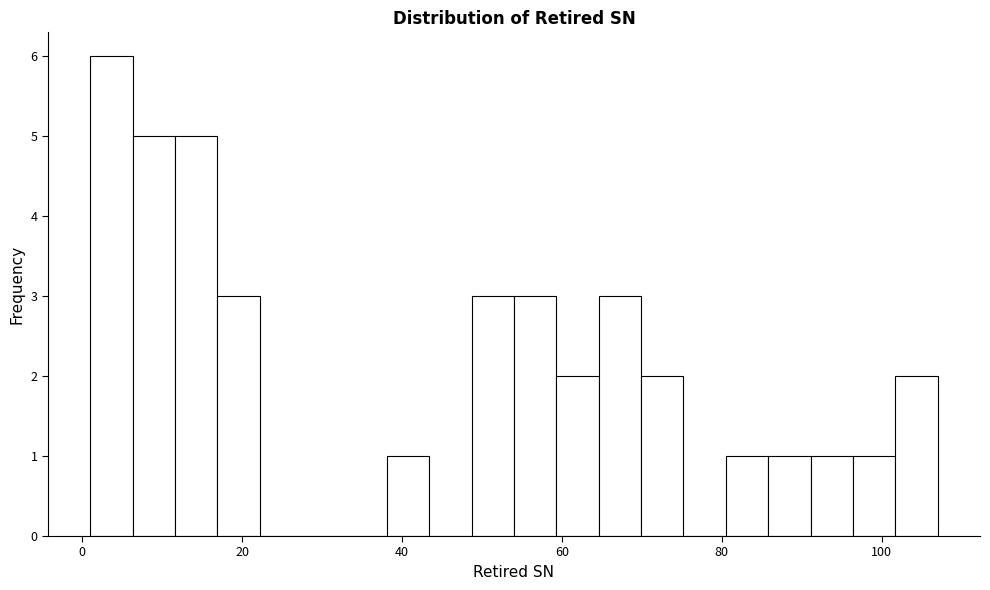

Read against the x-axis, roughly where is the centre of the tallest bar?

4